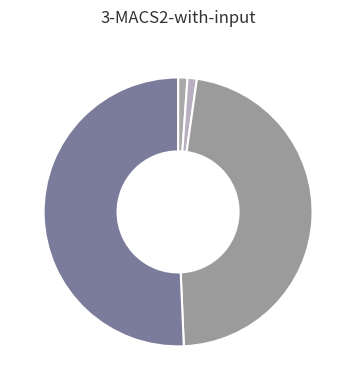

Which category has the smallest portion of the pie?

MSE